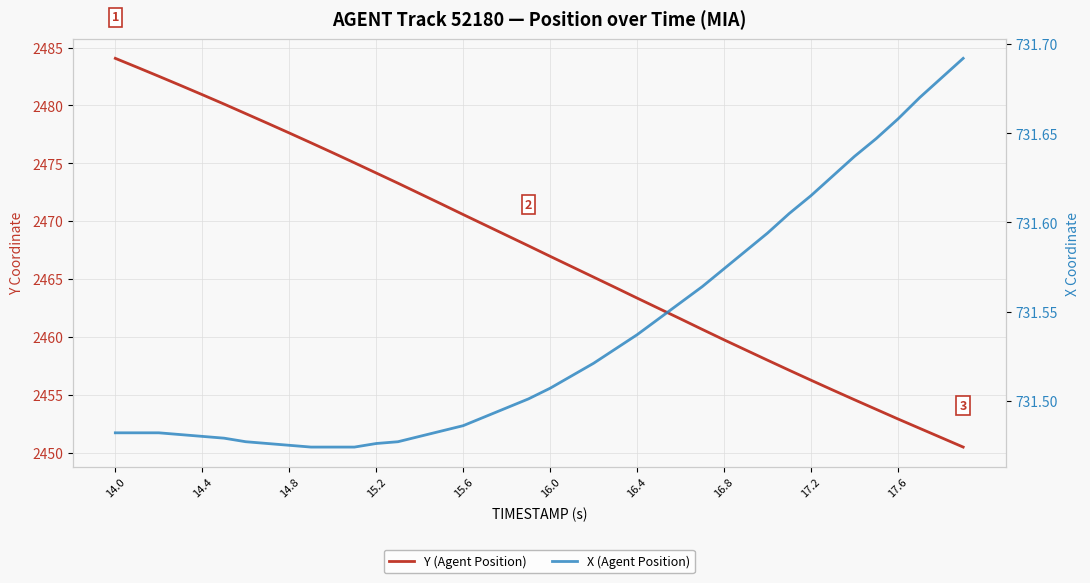

Is this an area chart (filled region under the line)?

No